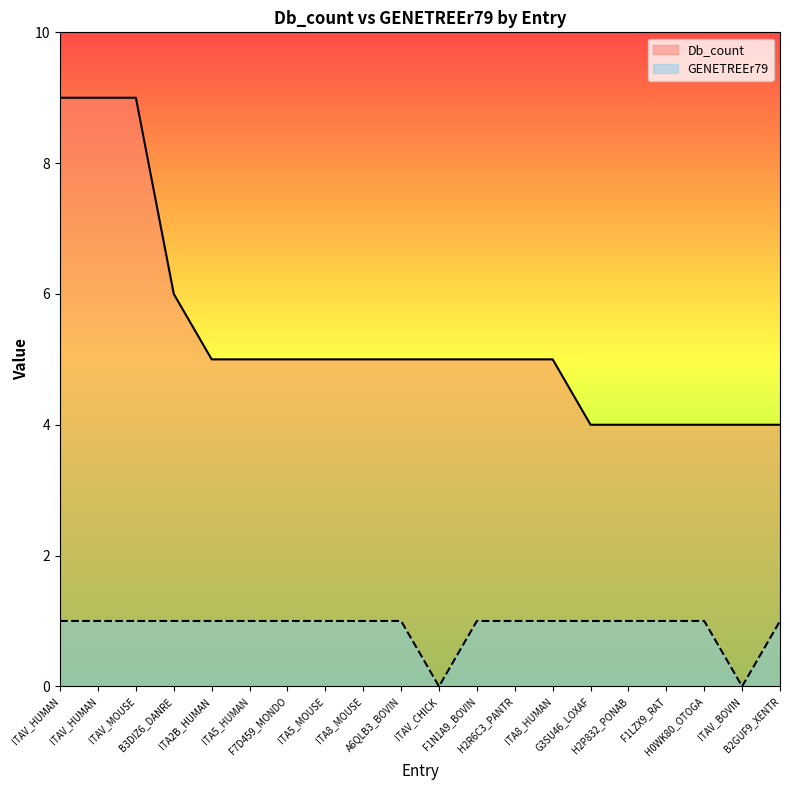

Count the Db_count values in the range 4 to 5.

16